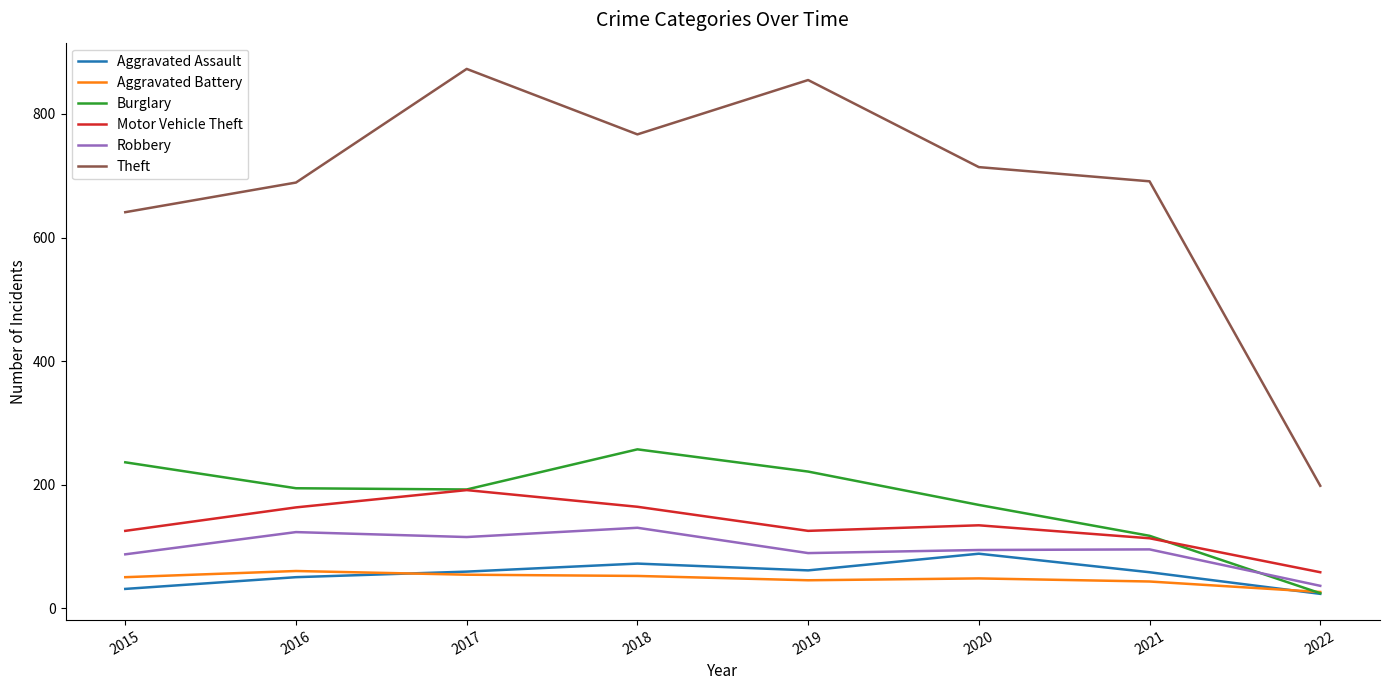

At which label does Theft reach its minimum?

2022